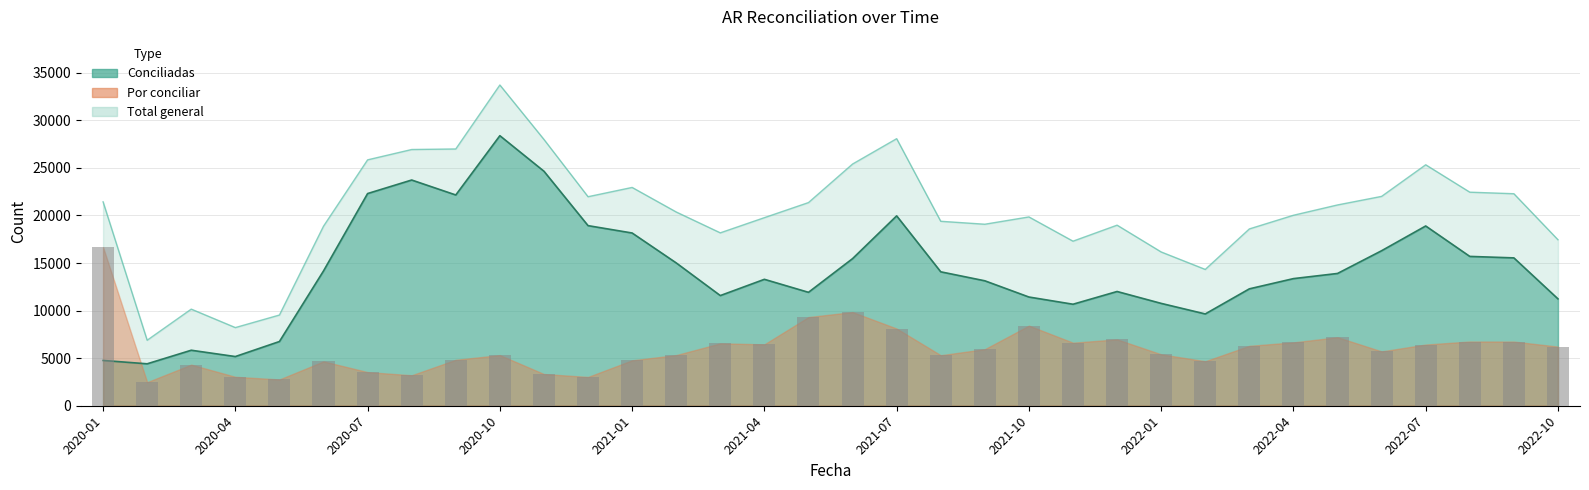

How many bars are there in total?

34